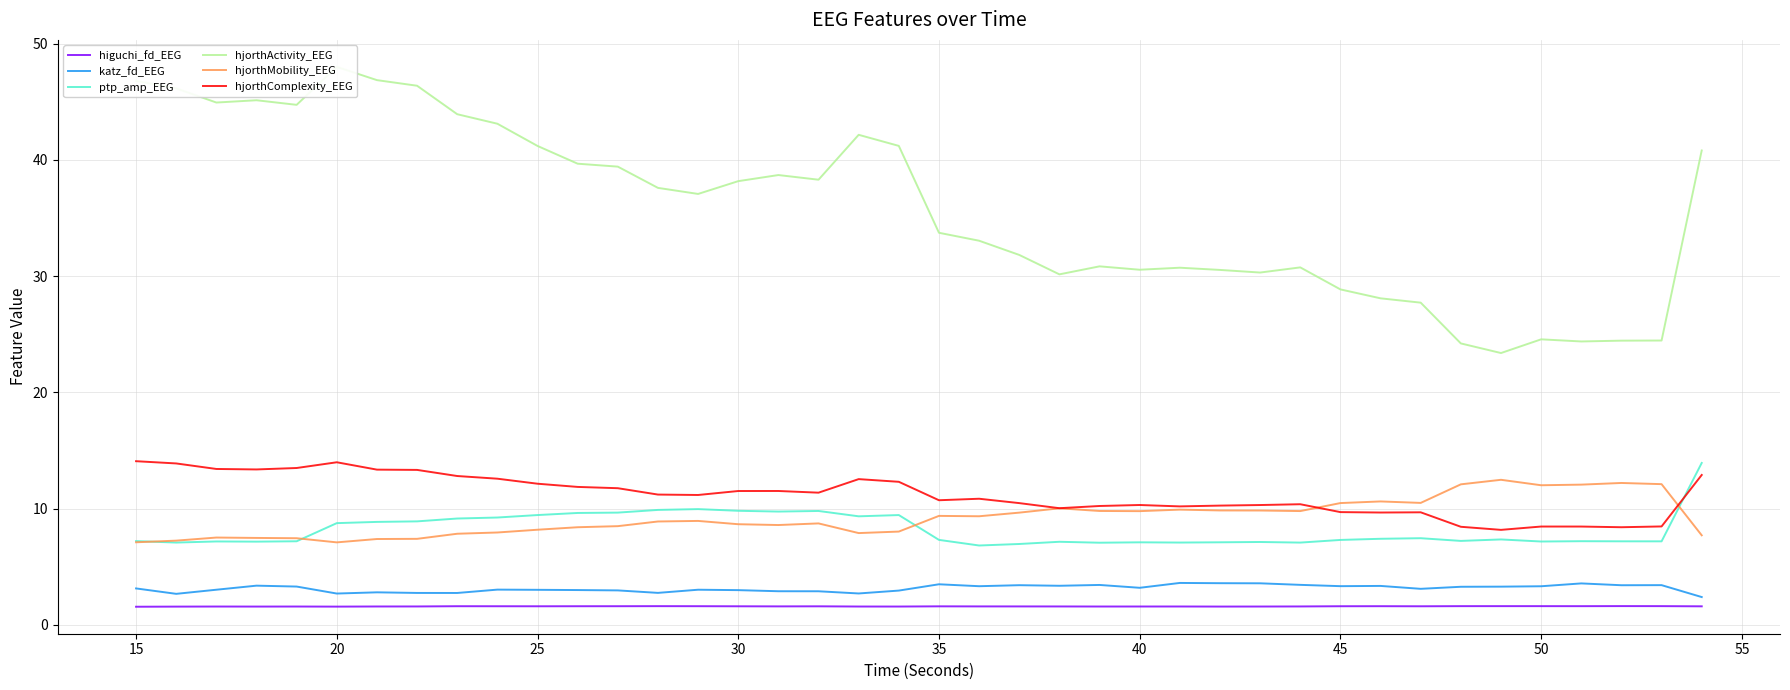

True or false: hjorthActivity_EEG has more than 2 interior local peaks.

True